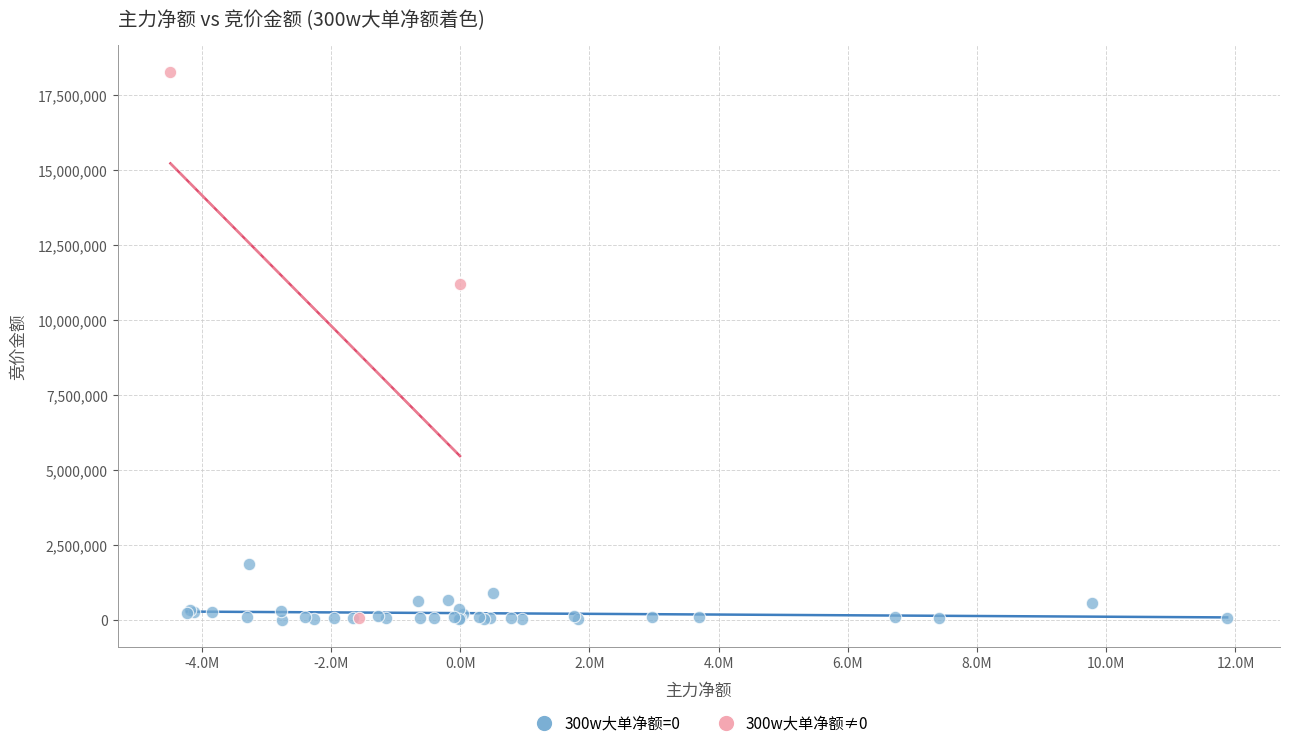

Which series has the widest spread of Y values?

300w大单净额≠0